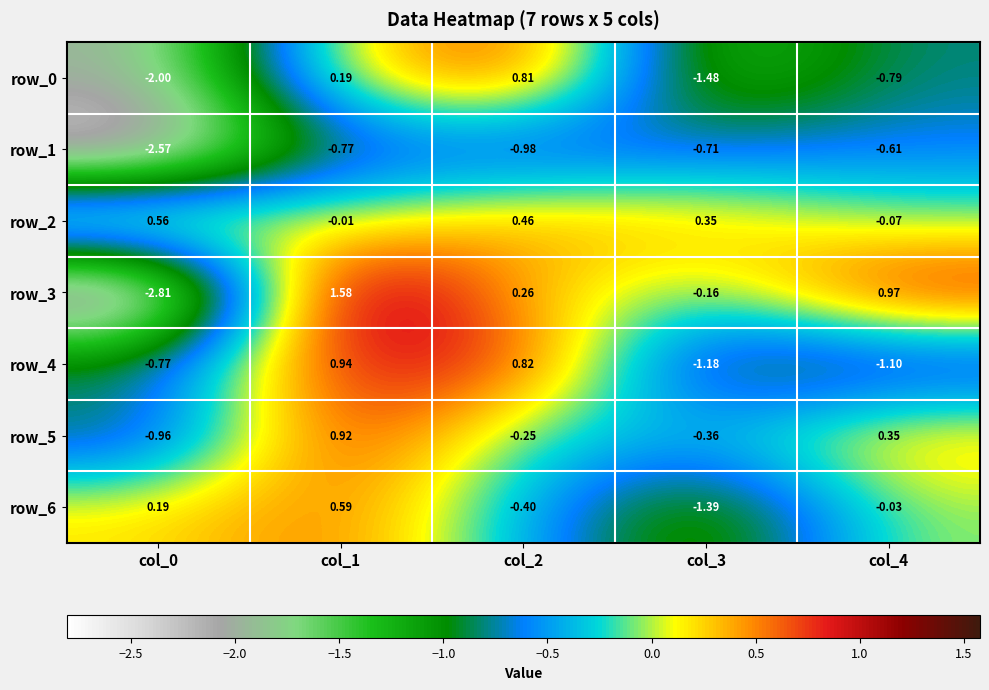

Is the value of row_3 at col_3 greater than the value of row_2 at col_3?

No